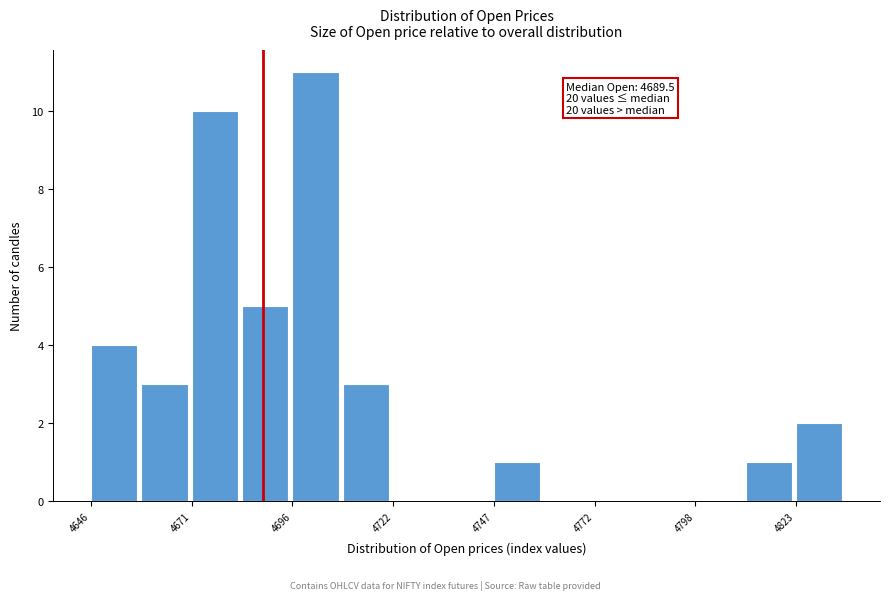

Read against the x-axis, roughly where is the centre of the tallest bar?

4705